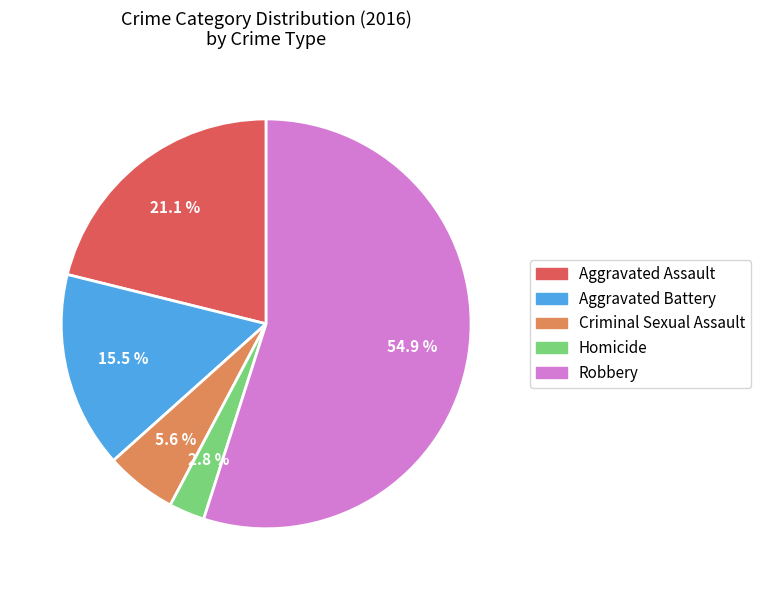

To the nearest percent, what is the average slice percentage?

20%